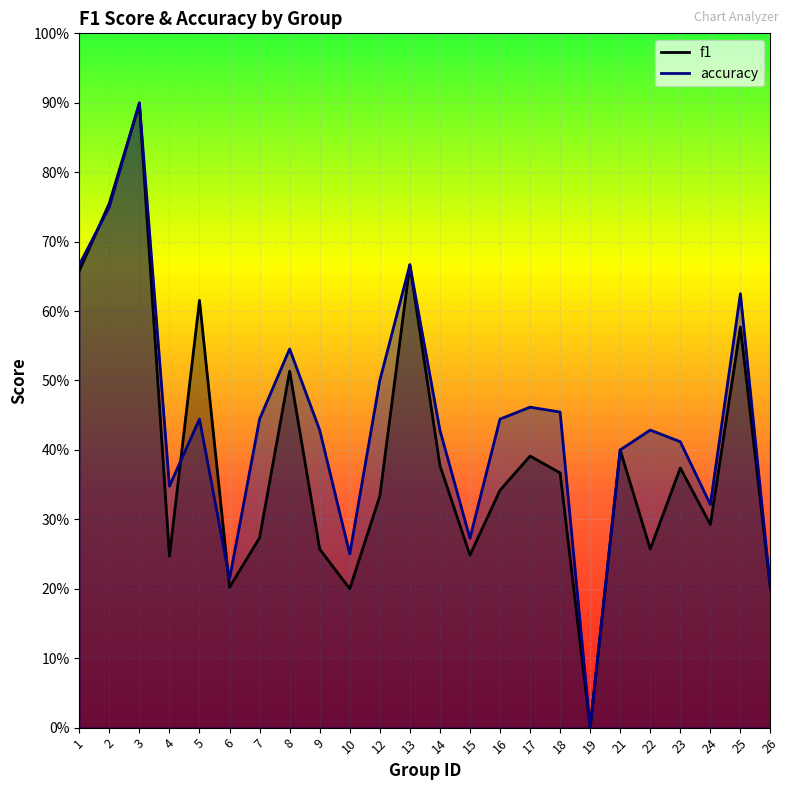

What are all the series names shown in the legend?

f1, accuracy